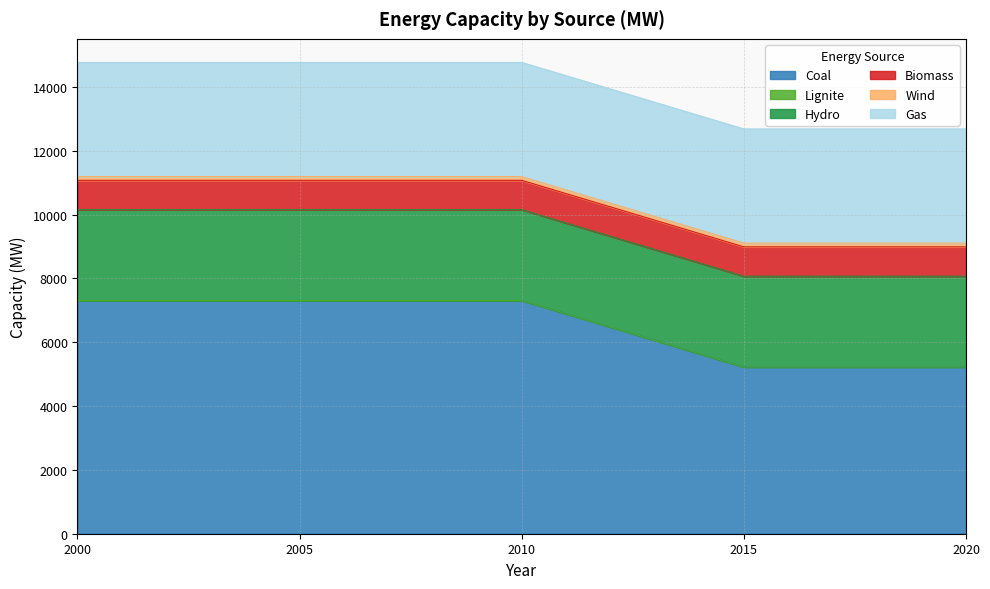

Does the chart display data point markers on the line(s)?

No